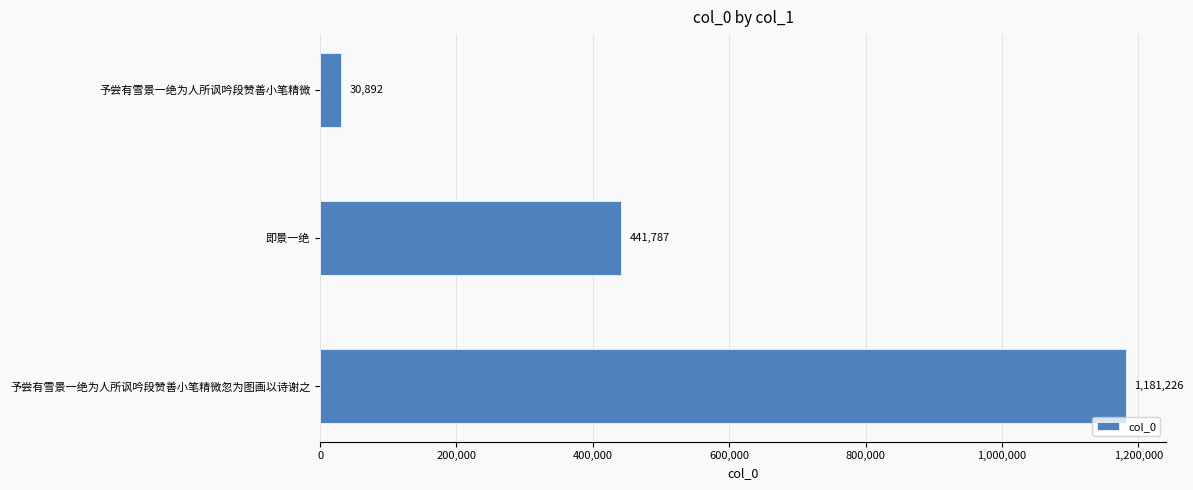

Which label corresponds to the largest value in the chart?

予尝有雪景一绝为人所讽吟段赞善小笔精微忽为图画以诗谢之